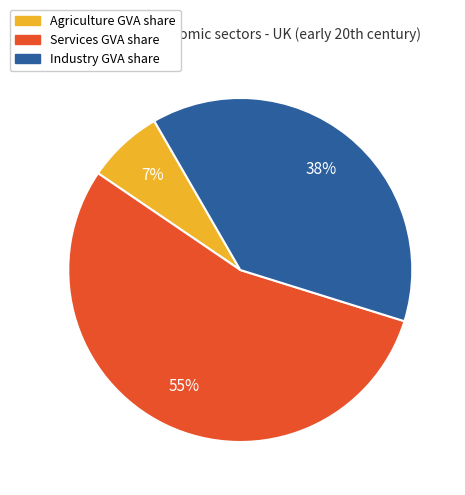

What percentage is the Agriculture GVA share slice, to the nearest percent?

7%